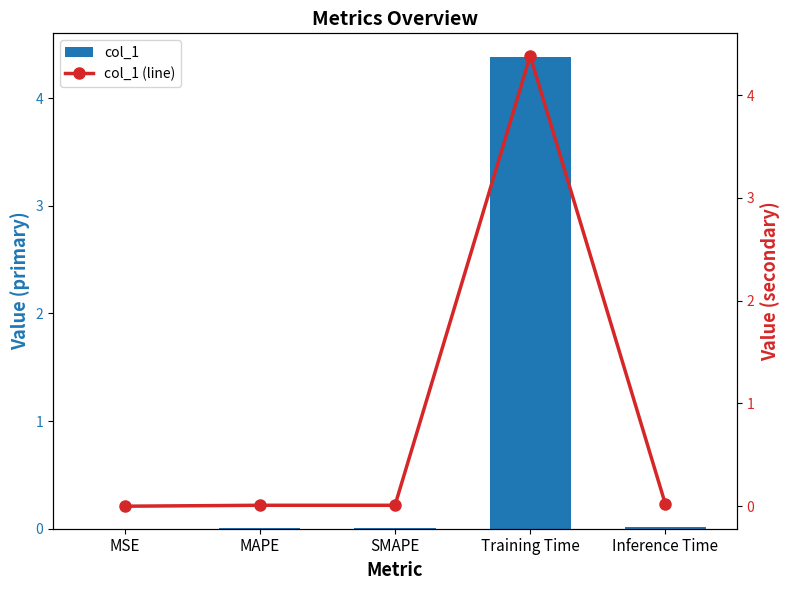

Which has a higher value, MSE or Inference Time?

Inference Time